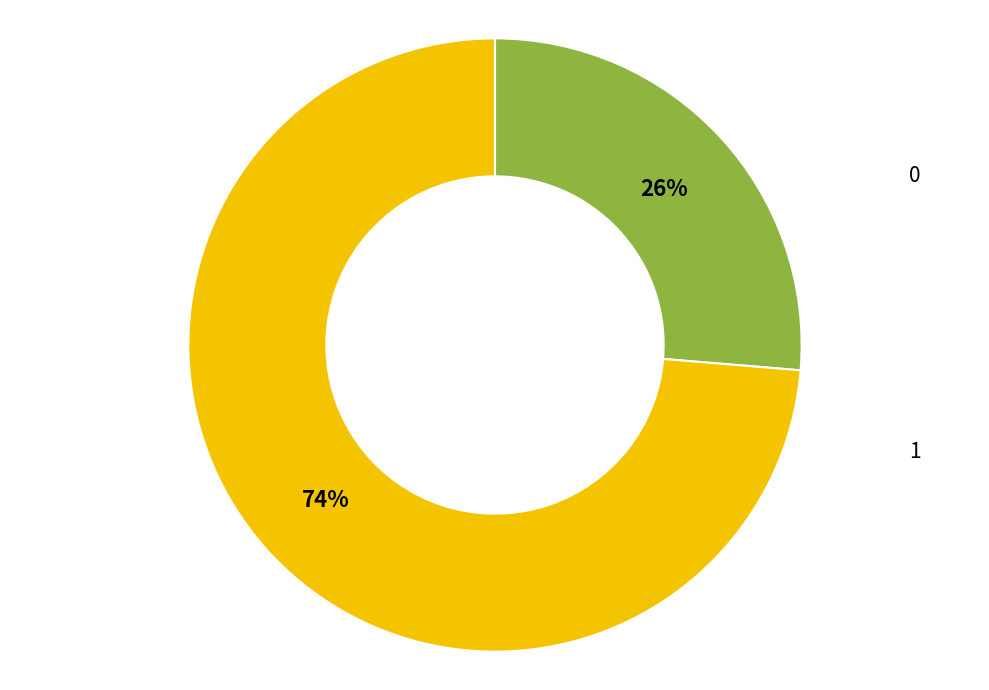

To the nearest percent, what is the average slice percentage?

50%